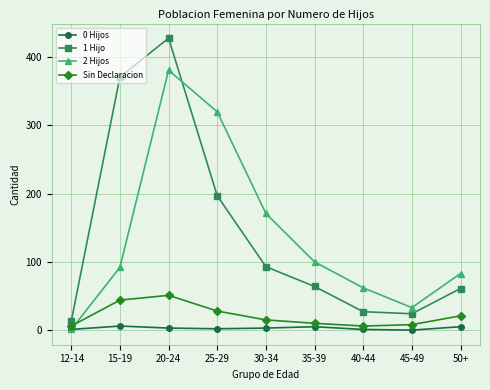

The value of 2 Hijos at 35-39 is 100. True or false?

True